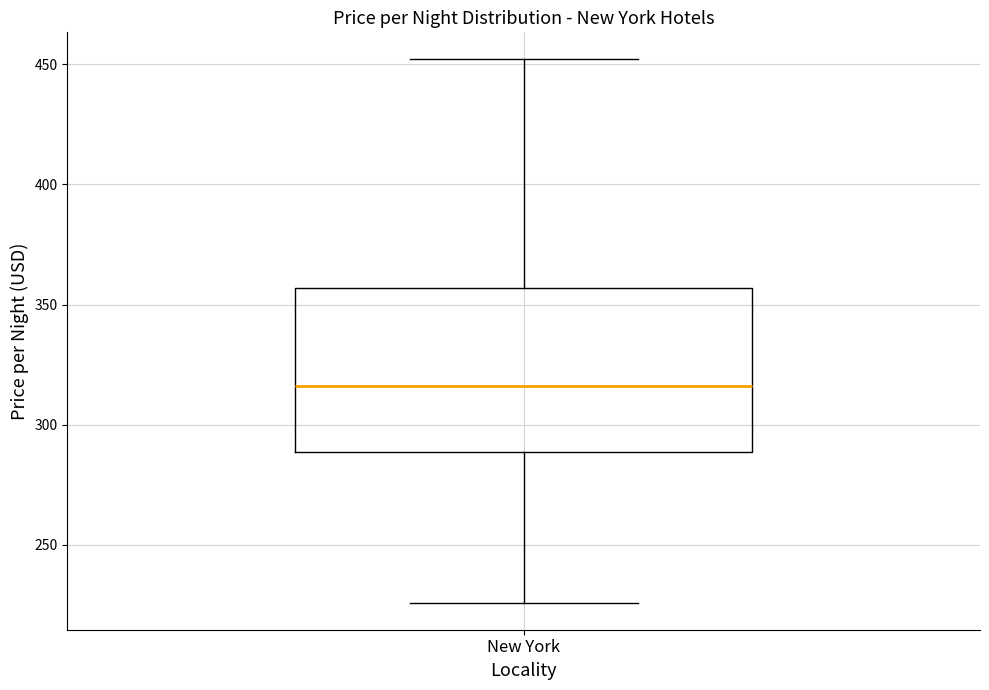

Where does the upper whisker of the box for New York end on the y-axis? The values are not printed on the chart, so give them approximately, as read against the axis.

450